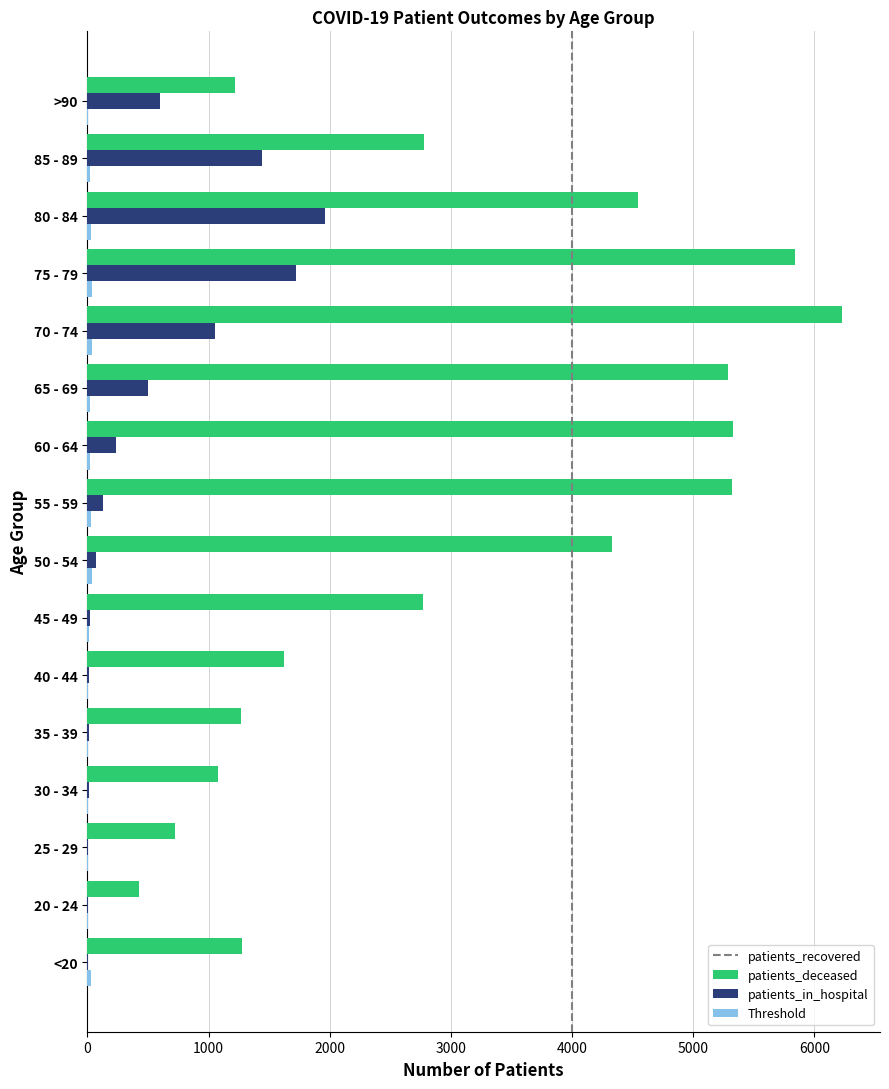

The value of patients_recovered at 80 - 84 is 7277. True or false?

False